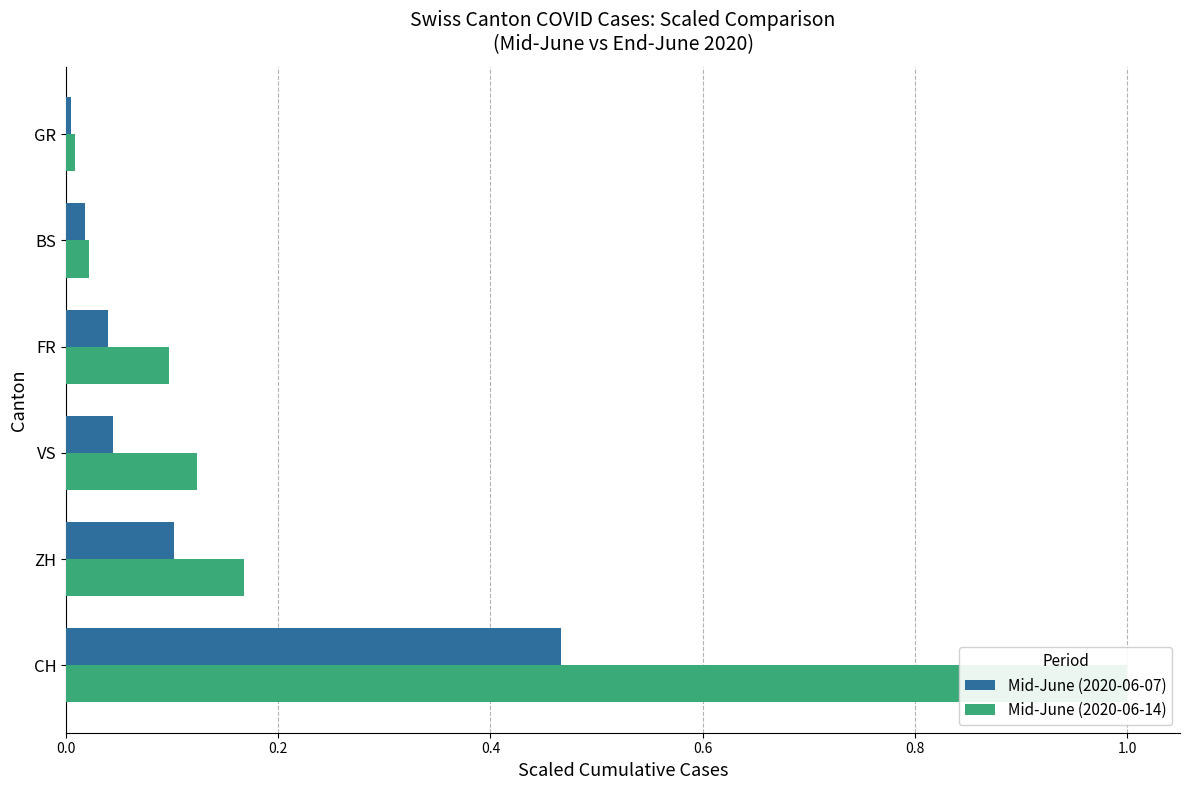

True or false: Mid-June (2020-06-07) has a value of 0.2 at CH.

False